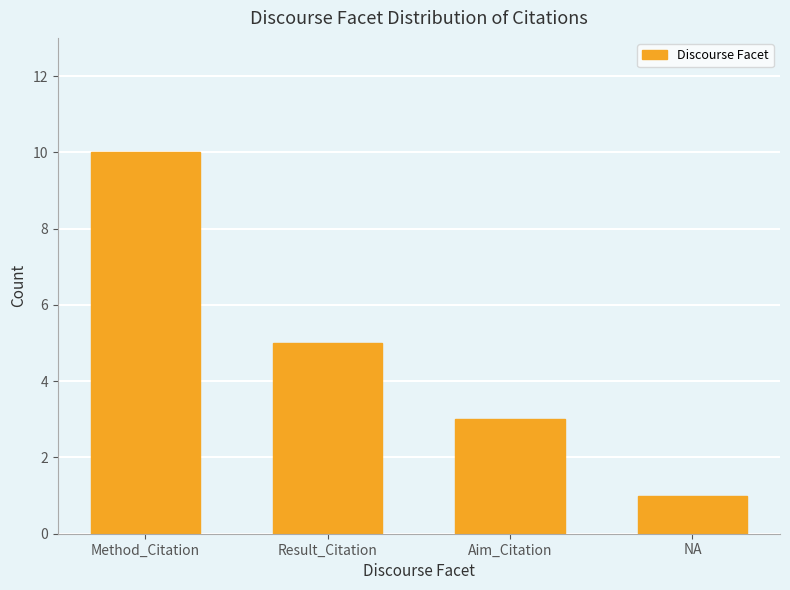

How many distinct data groups are displayed?

1